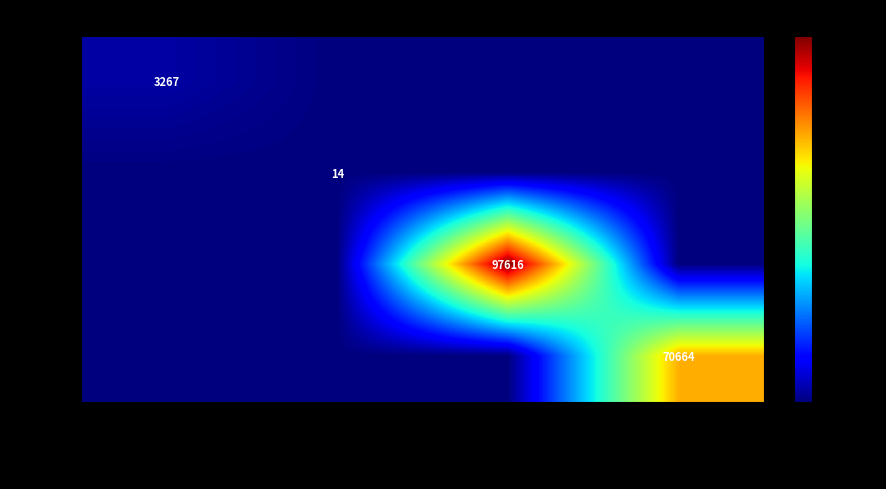

What is the difference between the highest and lowest values at James McCartney?

97616.0